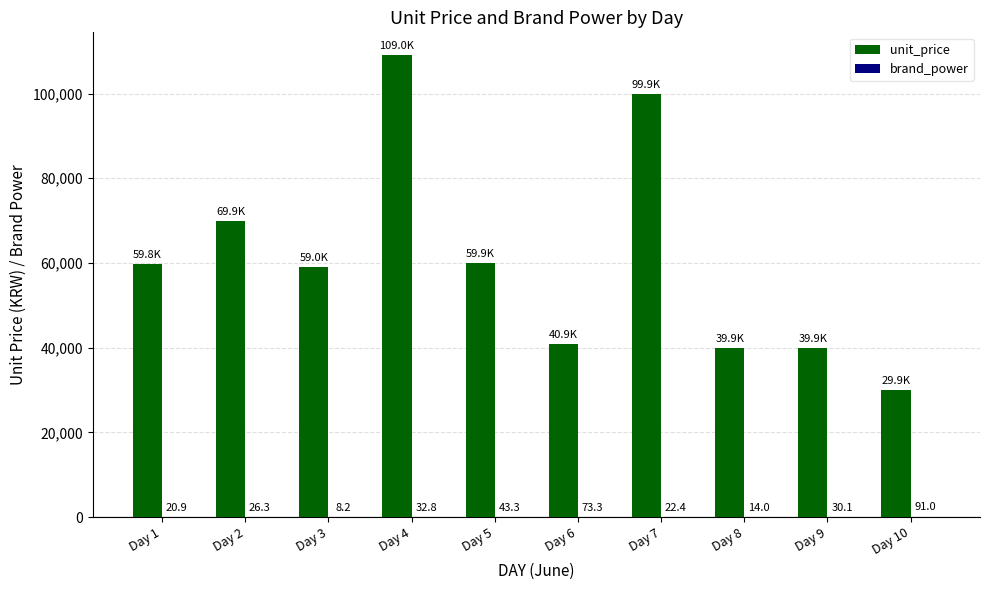

Which label corresponds to the largest value in the chart?

Day 4